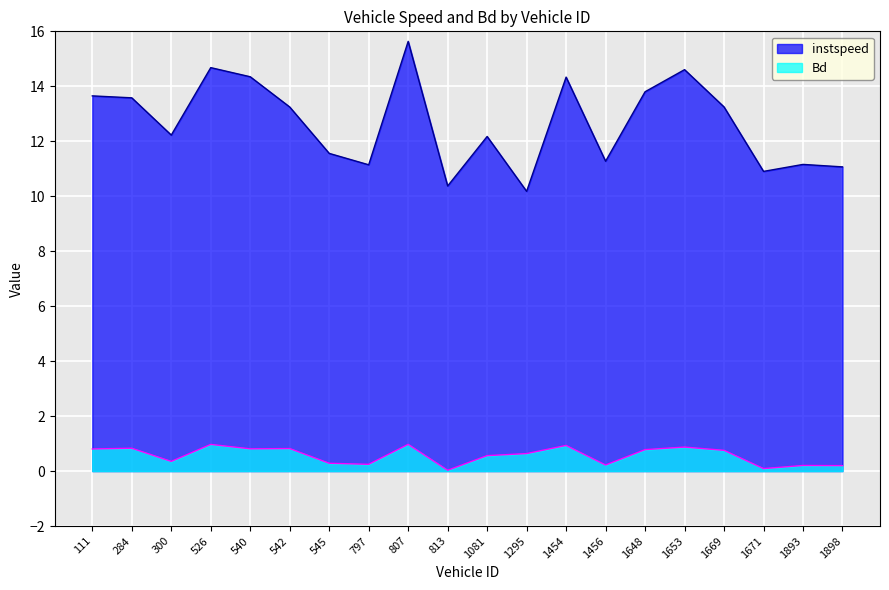

How many interior local peaks does the instspeed series have?

6